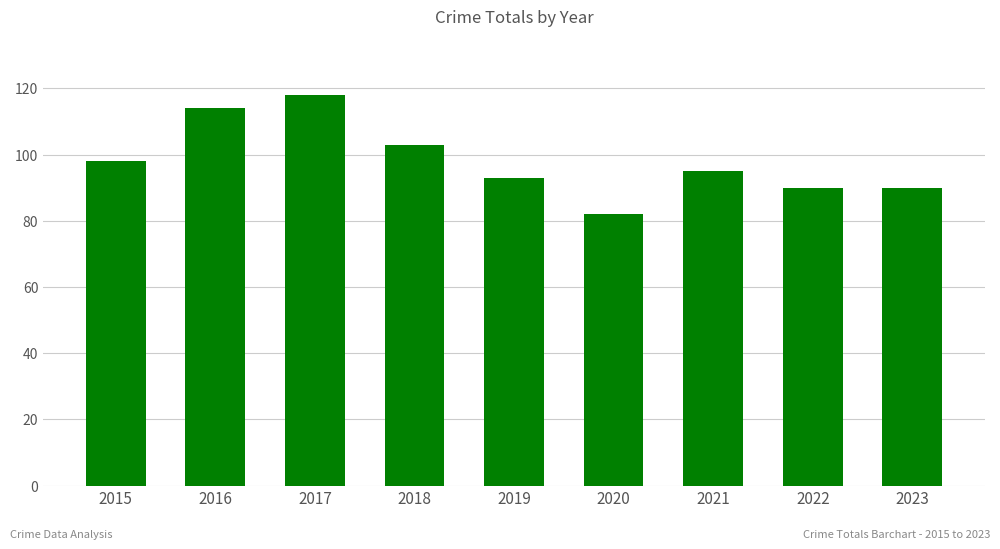

What is the sum of the values at 2015 and 2019?

191